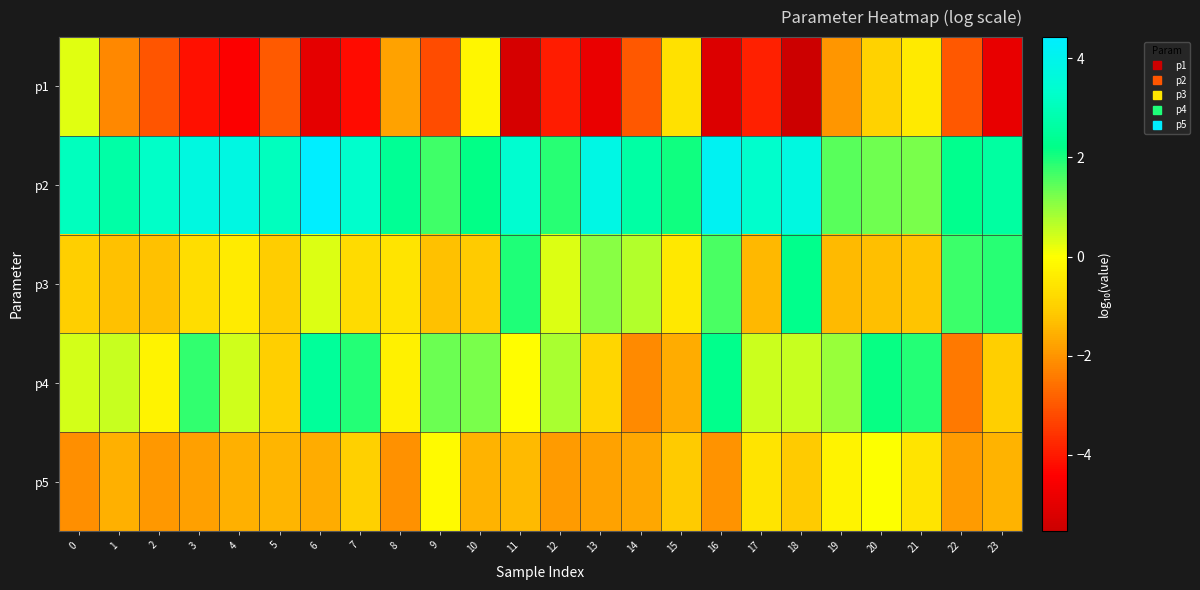

Reading left to right, what are all the values shown in this chart?

p1: 0=0.3	1=-2.2	2=-3.0	3=-4.2	4=-4.5	5=-2.9	6=-5.0	7=-4.2	8=-1.8	9=-3.2	10=-0.2	11=-5.3	12=-3.9	13=-4.9	14=-3.0	15=-0.6	16=-5.2	17=-3.9	18=-5.5	19=-2.0	20=-1.0	21=-0.4	22=-3.0	23=-4.9
p2: 0=3.1	1=2.7	2=3.2	3=3.7	4=3.8	5=3.1	6=4.4	7=3.3	8=2.4	9=1.7	10=2.2	11=3.4	12=1.9	13=3.8	14=2.6	15=2.1	16=4.2	17=3.3	18=3.7	19=1.5	20=1.3	21=1.2	22=2.3	23=2.6
p3: 0=-1.1	1=-1.3	2=-1.3	3=-0.7	4=-0.4	5=-1.1	6=0.3	7=-0.8	8=-0.6	9=-1.3	10=-1.1	11=2.0	12=0.3	13=1.1	14=0.7	15=-0.5	16=1.6	17=-1.4	18=2.3	19=-1.4	20=-1.3	21=-1.2	22=1.7	23=1.9
p4: 0=0.4	1=0.5	2=-0.3	3=1.8	4=0.4	5=-1.0	6=2.5	7=1.9	8=-0.3	9=1.3	10=1.2	11=-0.0	12=0.8	13=-0.9	14=-2.2	15=-1.6	16=2.3	17=0.5	18=0.5	19=0.9	20=2.1	21=1.9	22=-2.4	23=-1.1
p5: 0=-2.1	1=-1.5	2=-1.9	3=-1.8	4=-1.5	5=-1.5	6=-1.6	7=-1.0	8=-2.1	9=-0.1	10=-1.5	11=-1.4	12=-1.9	13=-1.8	14=-1.7	15=-1.1	16=-2.0	17=-0.6	18=-1.1	19=-0.3	20=-0.0	21=-0.6	22=-1.9	23=-1.5